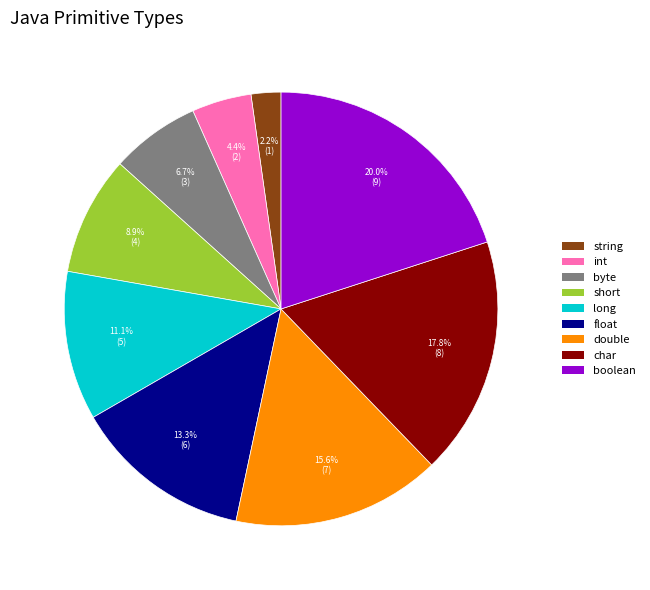

The double slice represents 16% of the pie. True or false?

True